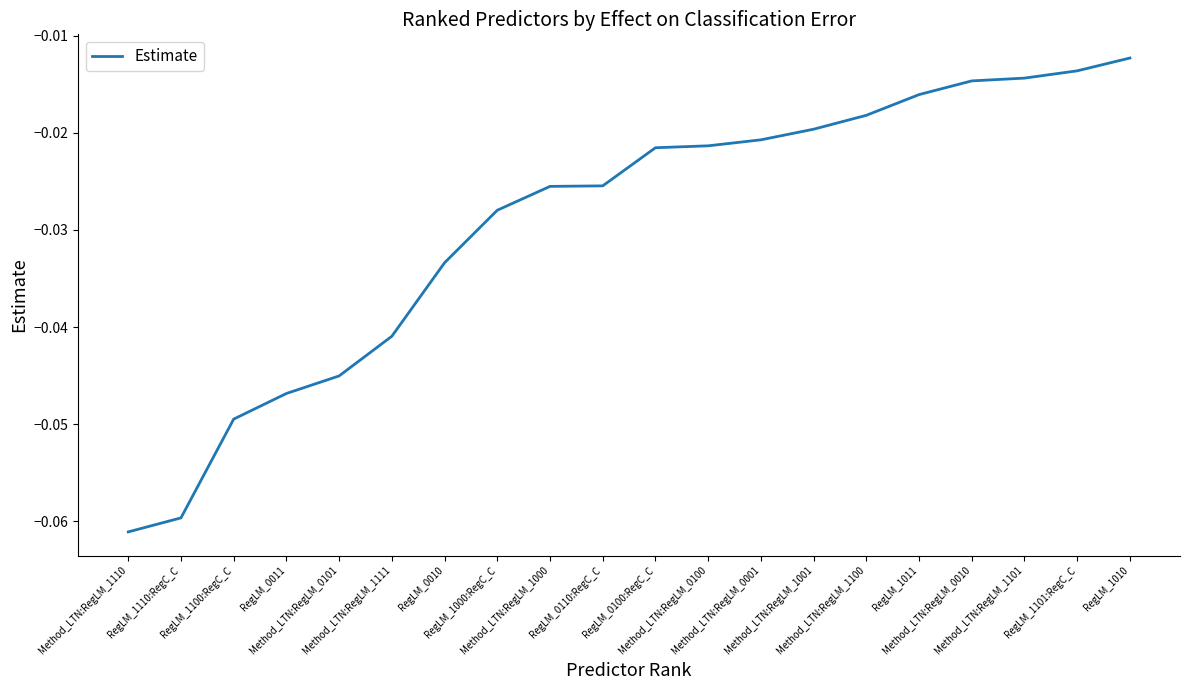

True or false: the data shows -0.0 at Method_LTN:RegLM_0010.

False